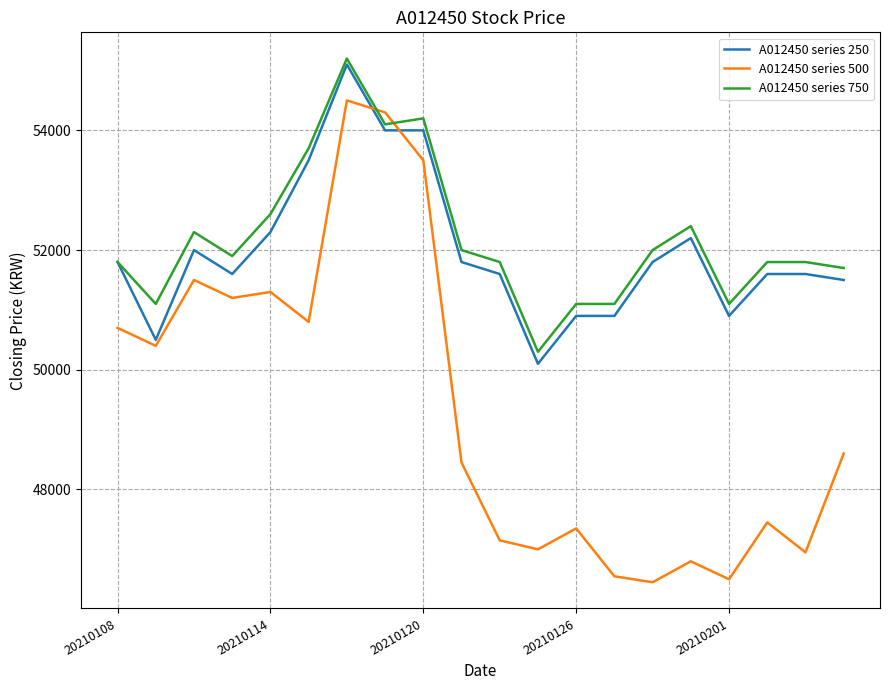

Which series has the largest range (max minus min)?

A012450 series 500